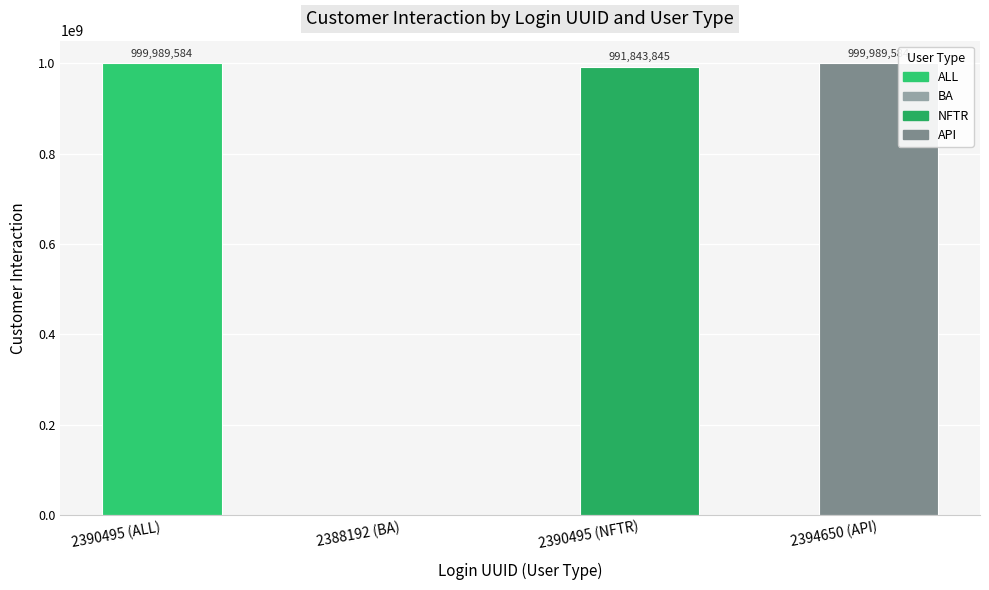

What is the approximate value at 2390495 (NFTR), to the nearest 100?

991843800